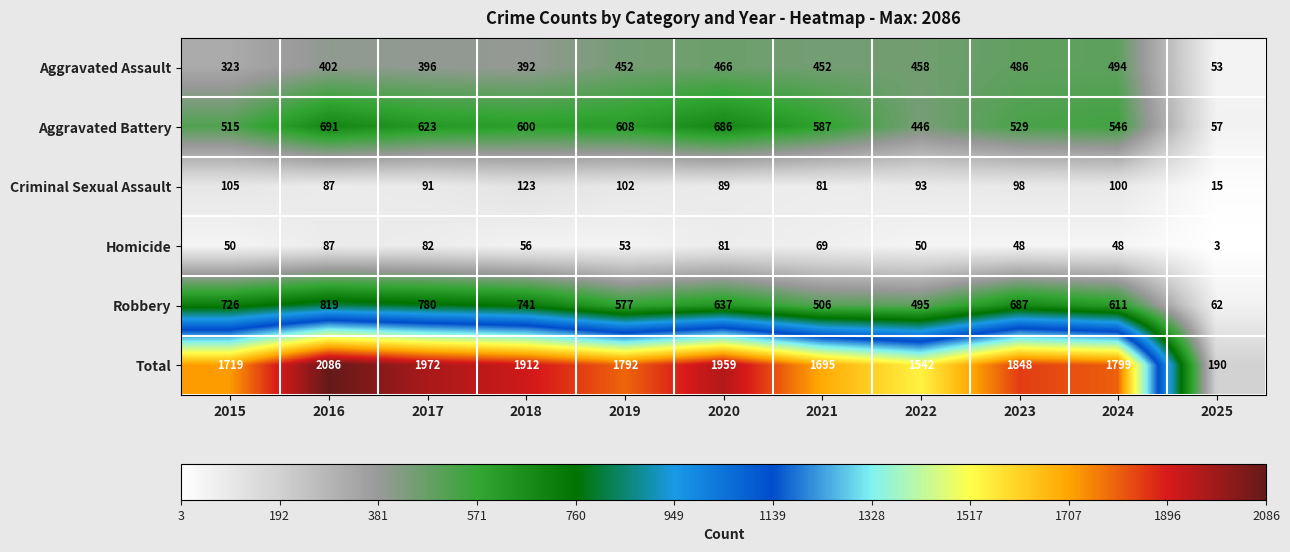

Which series has the largest range (max minus min)?

Total